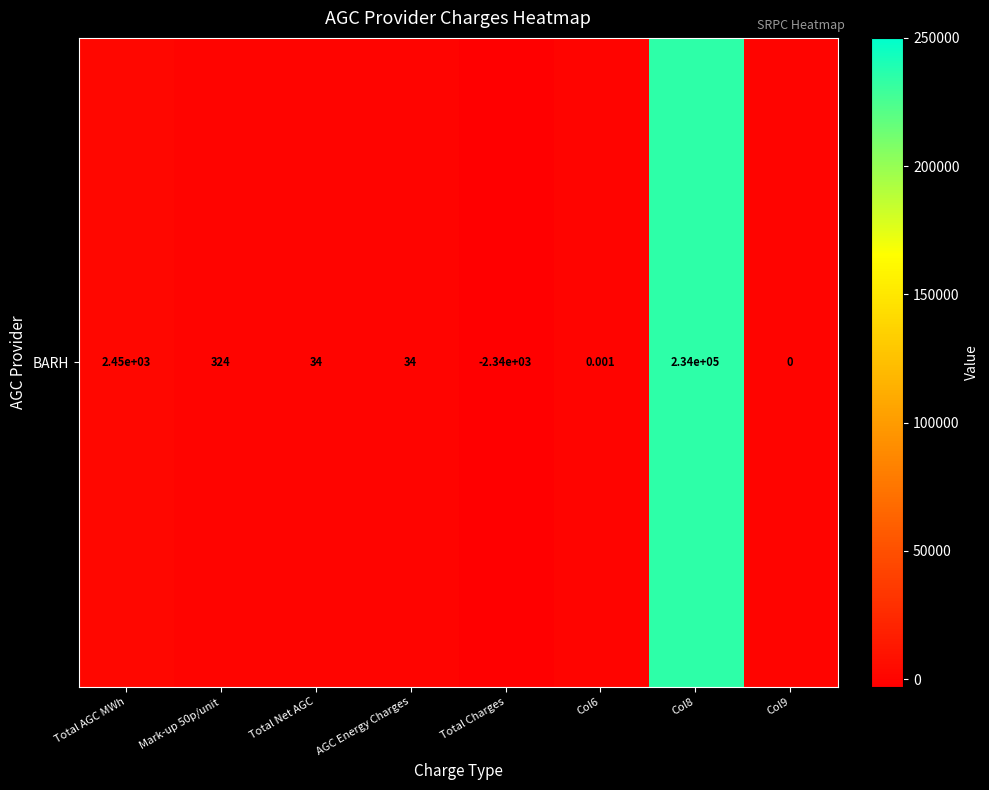

At which label is the value closest to 115944?

Total AGC MWh